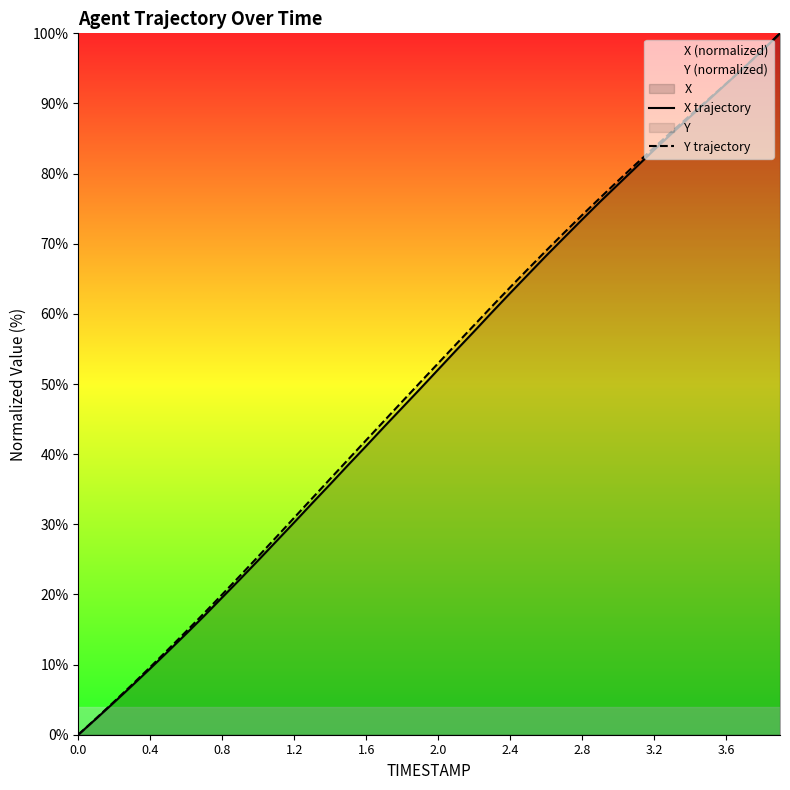

After their last crossing, which series has the higher values: Y trajectory or X trajectory?

X trajectory